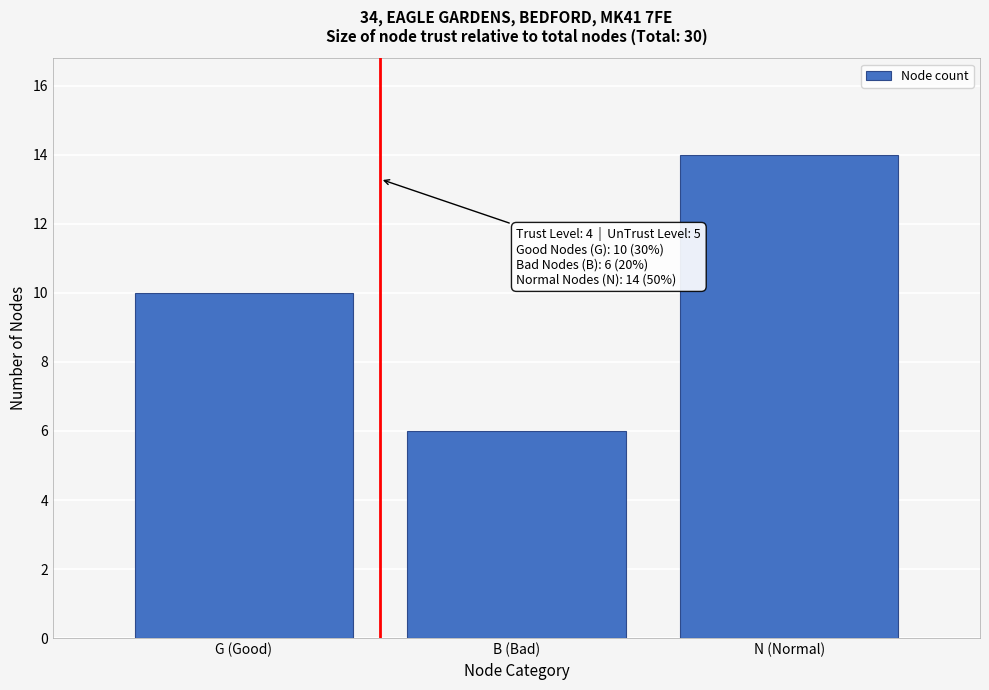

Reading right to left, list all the values displayed in this chart.

N (Normal)=14	B (Bad)=6	G (Good)=10